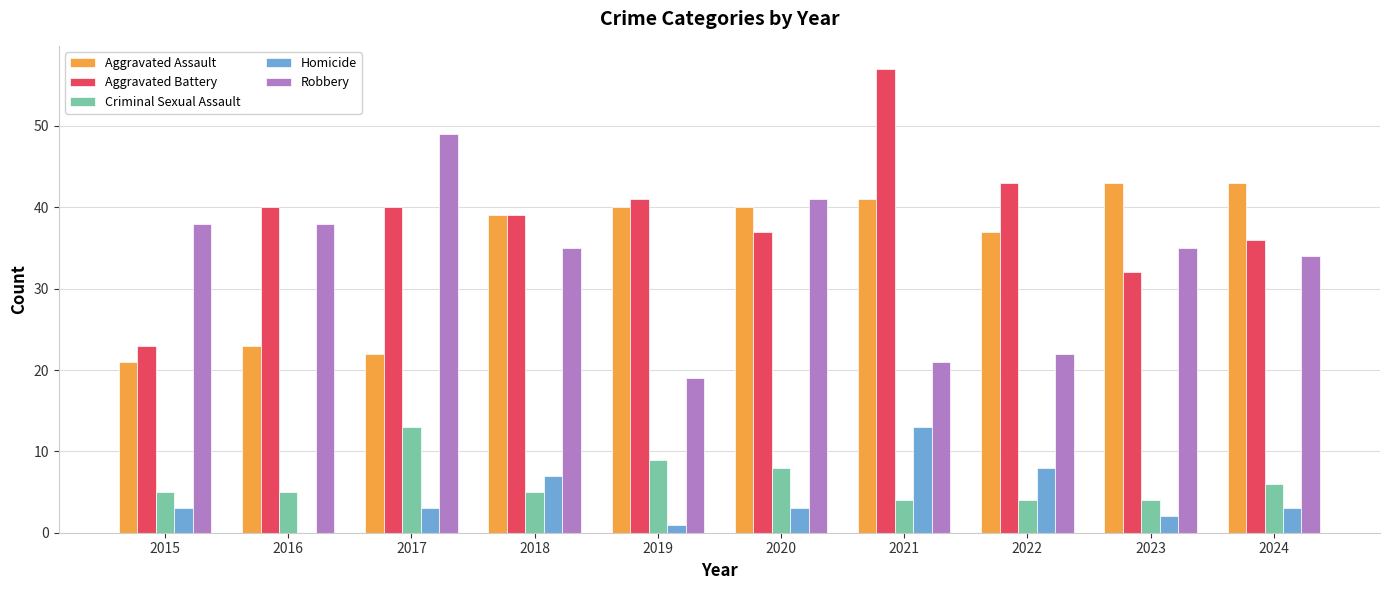

Reading left to right, what are all the values shown in this chart?

Aggravated Assault: 21	23	22	39	40	40	41	37	43	43
Aggravated Battery: 23	40	40	39	41	37	57	43	32	36
Criminal Sexual Assault: 5	5	13	5	9	8	4	4	4	6
Homicide: 3	0	3	7	1	3	13	8	2	3
Robbery: 38	38	49	35	19	41	21	22	35	34